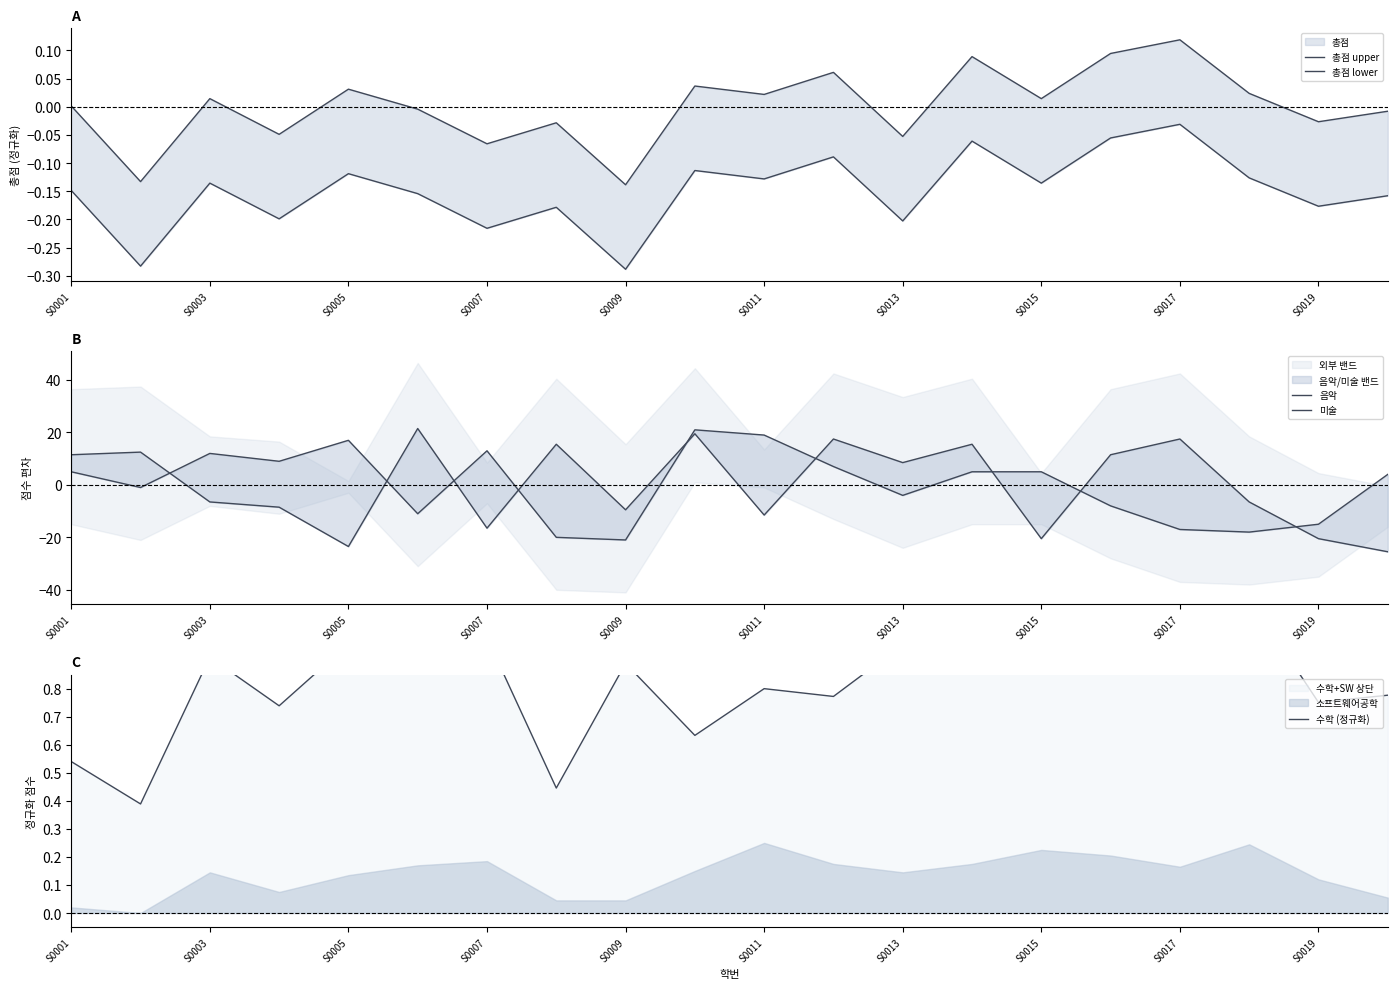

The 음악 series shows -20.6 at S0015. True or false?

True